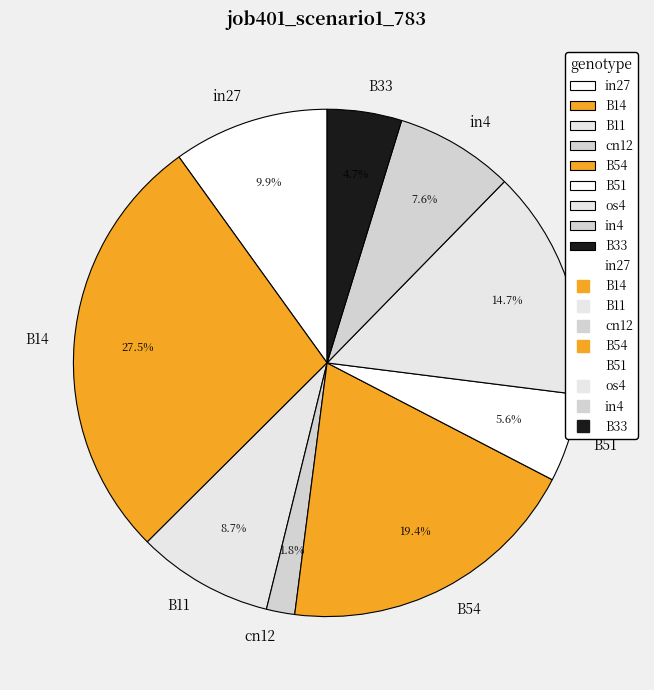

To the nearest percent, what is the difference between the B11 and in27 slice percentages?

1%